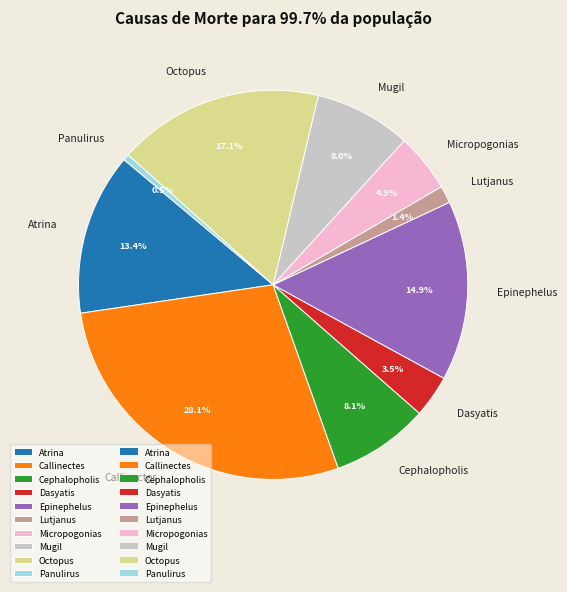

To the nearest percent, what is the difference between the Lutjanus and Octopus slice percentages?

16%